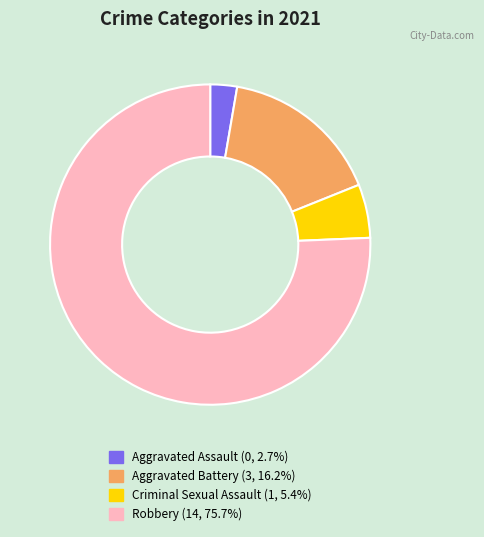

Does Robbery represent more than half of the total?

Yes